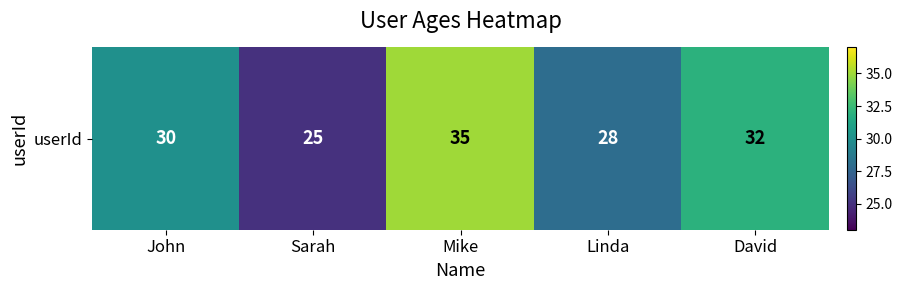

True or false: the data shows 46 at Mike.

False